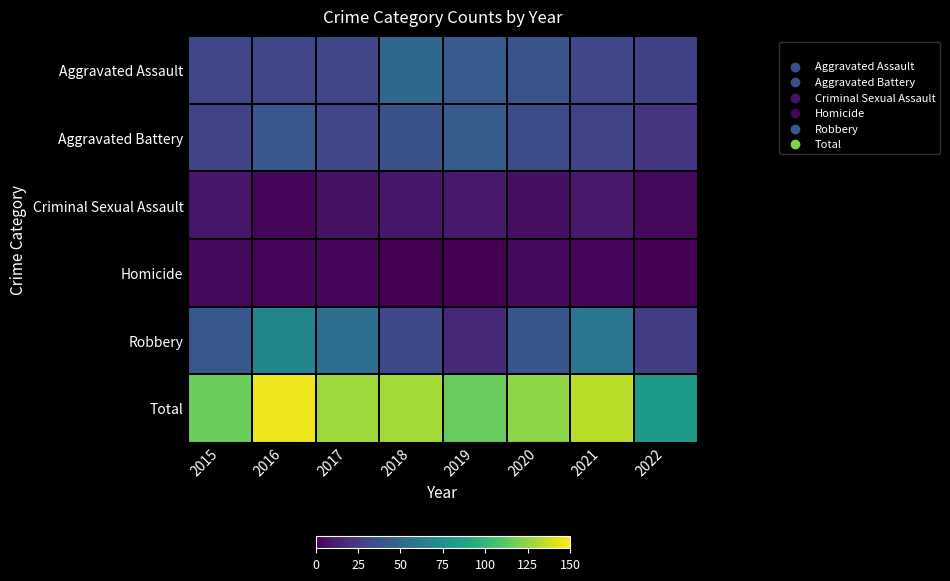

At 2022, list the series in order from smallest to largest.

Homicide, Criminal Sexual Assault, Aggravated Battery, Robbery, Aggravated Assault, Total